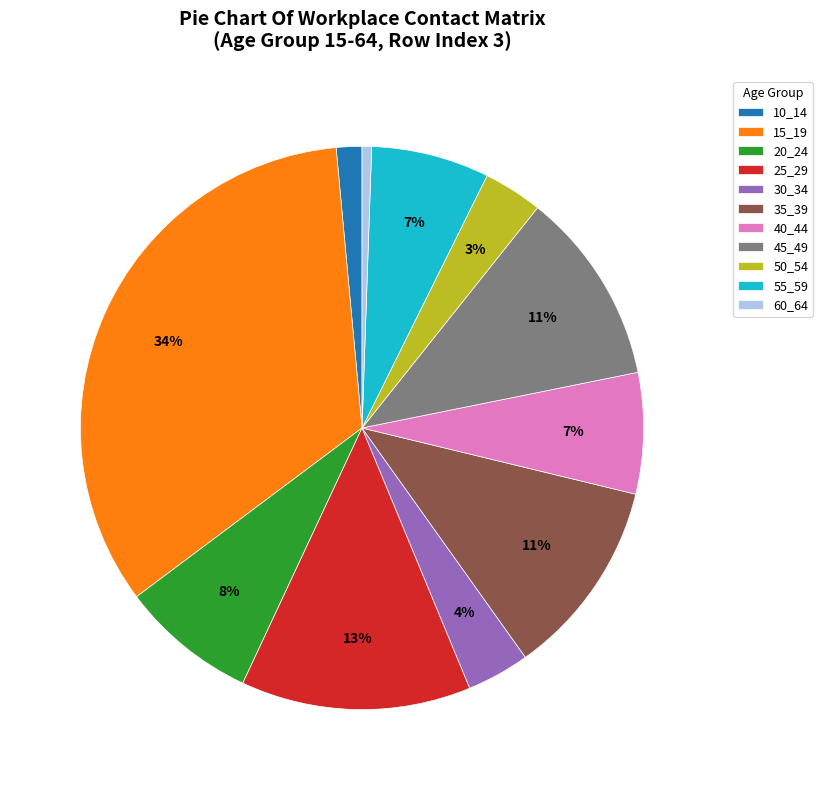

True or false: 45_49 accounts for 19% of the total.

False